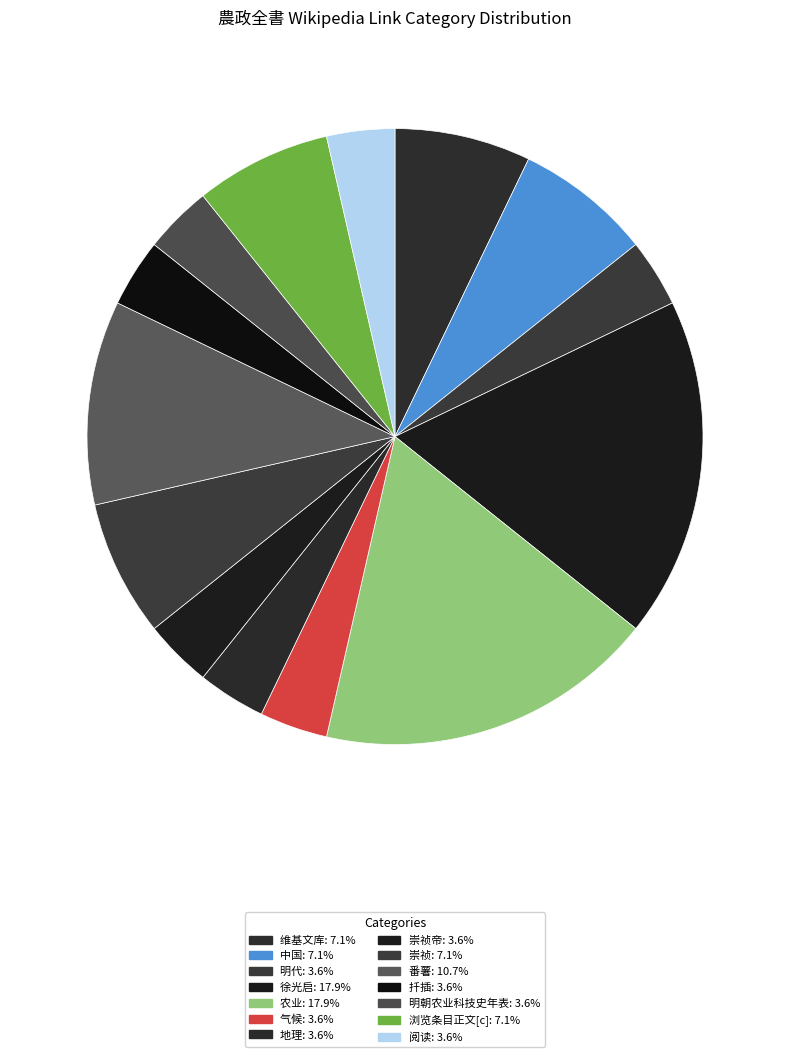

Which category has the biggest portion of the pie?

徐光启